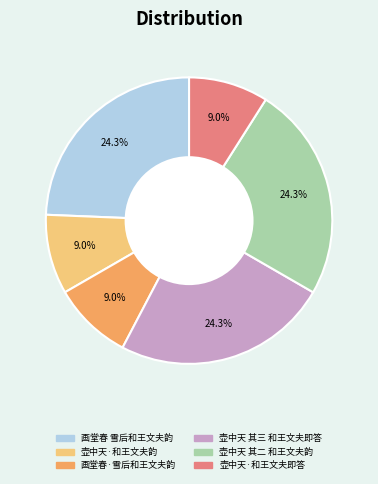

What is the total percentage of 壶中天 其二 和王文夫韵 and 壶中天·和王文夫即答?

33.3%